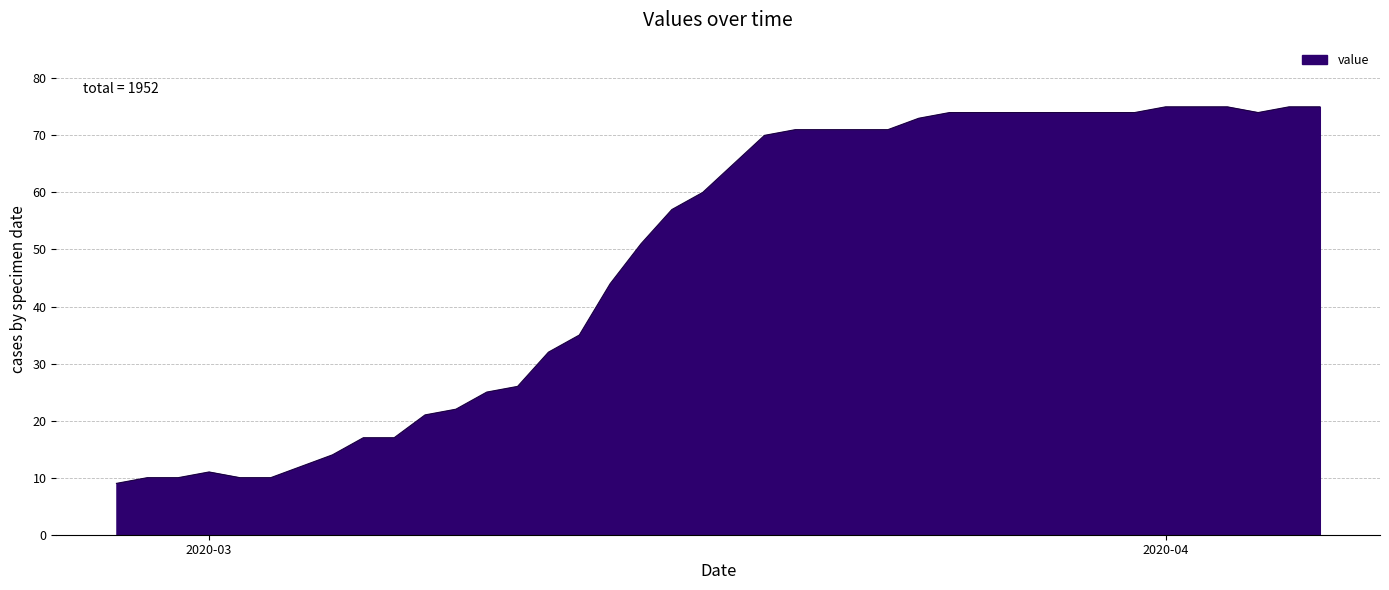

What is the average value?

49